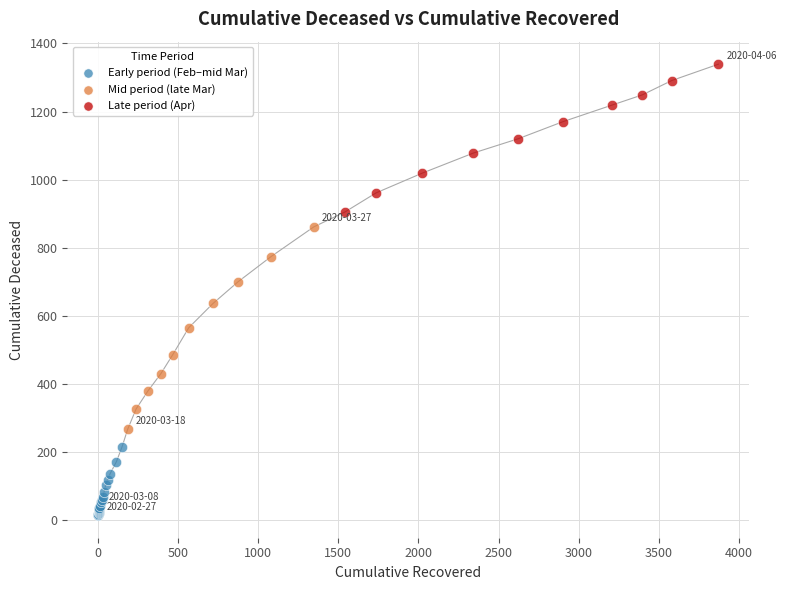

Which series reaches the minimum Y coordinate?

Early period (Feb–mid Mar)